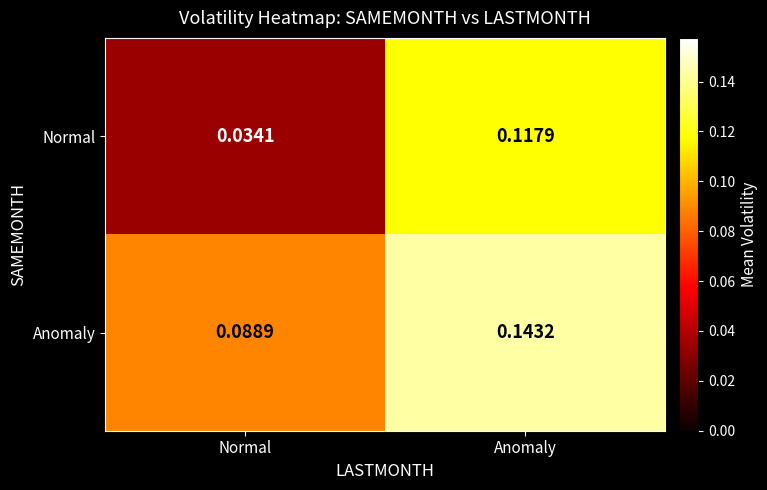

Which series has the widest spread of values?

Normal